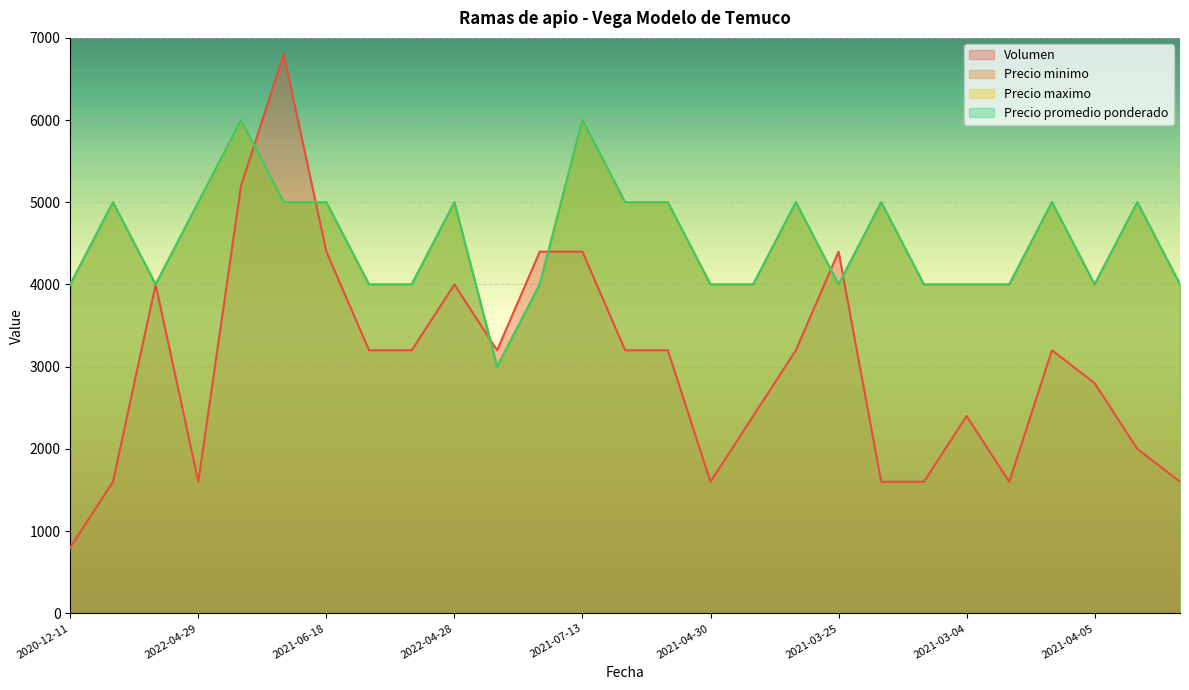

What is the minimum value shown in the chart?

800